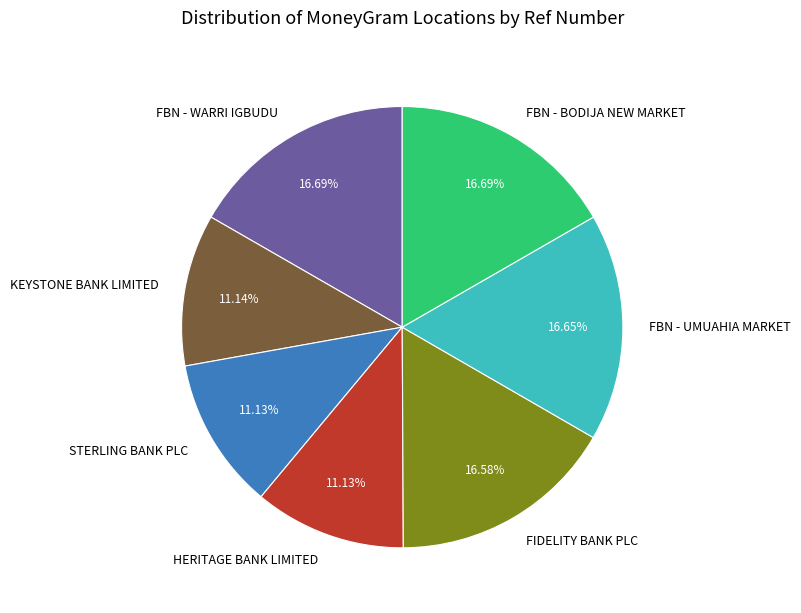

Is FBN - WARRI IGBUDU the majority of the pie?

No